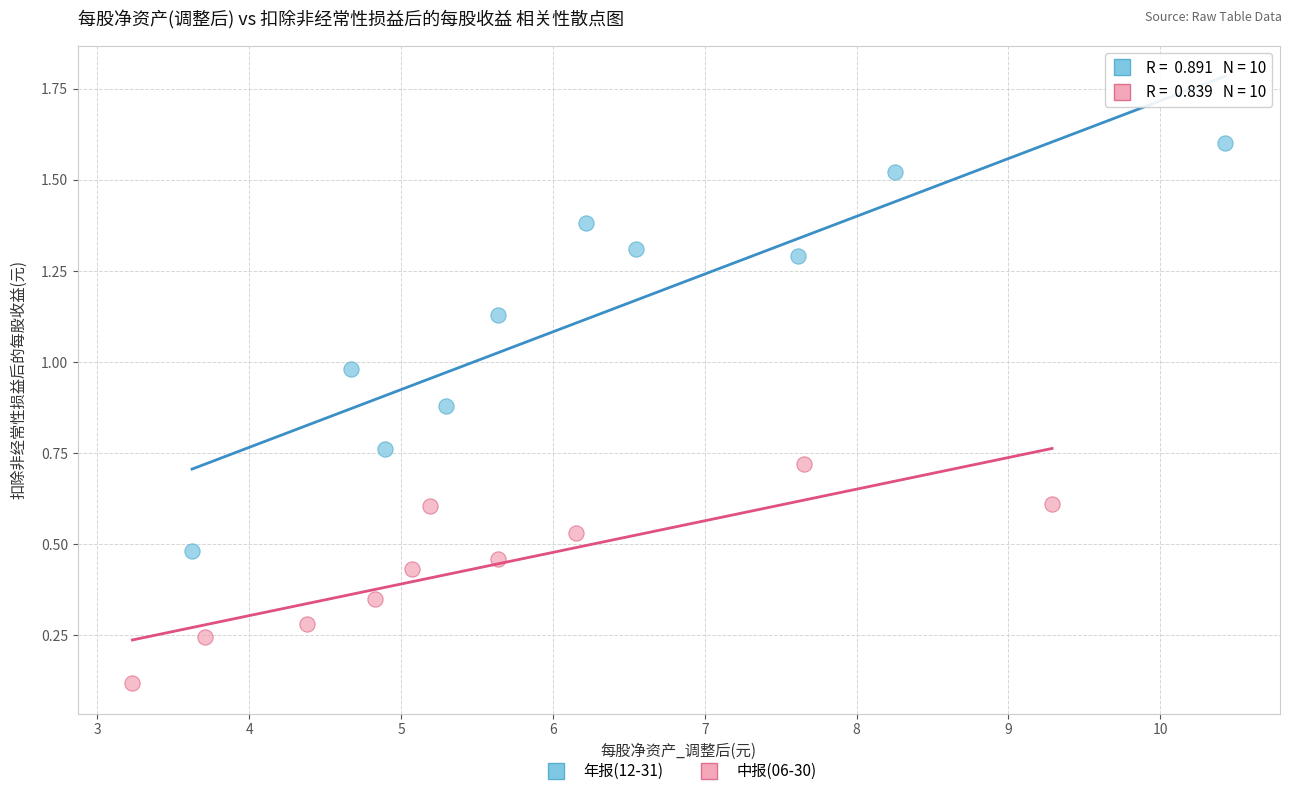

Which series has the largest Y range (max minus min)?

年报(12-31)